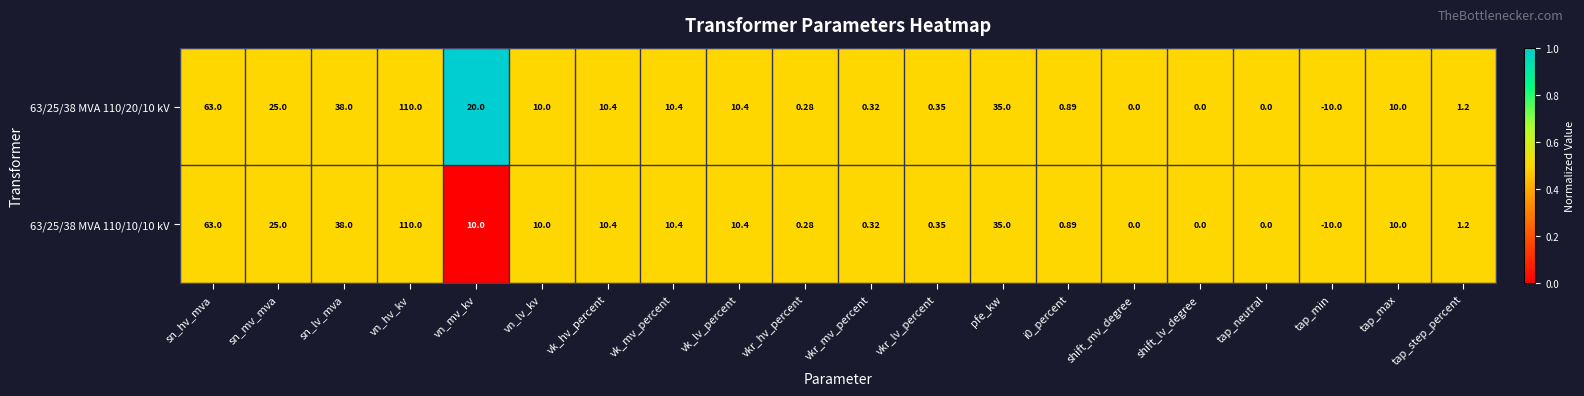

Which category has the highest value across all series?

vn_hv_kv